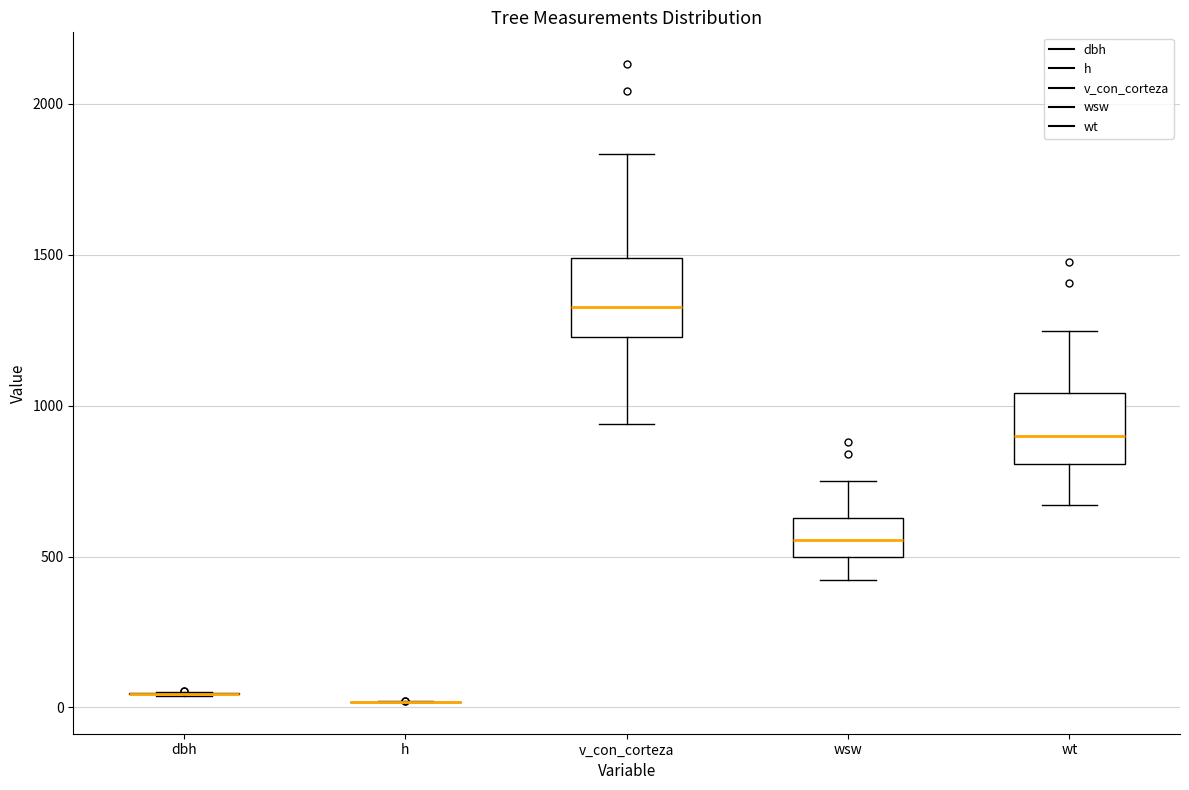

Where does the median line of the box for wt sit on the y-axis? The values are not printed on the chart, so give them approximately, as read against the axis.

900